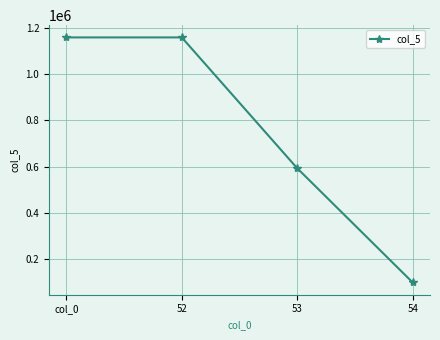

What is the sum of all values?

3010204